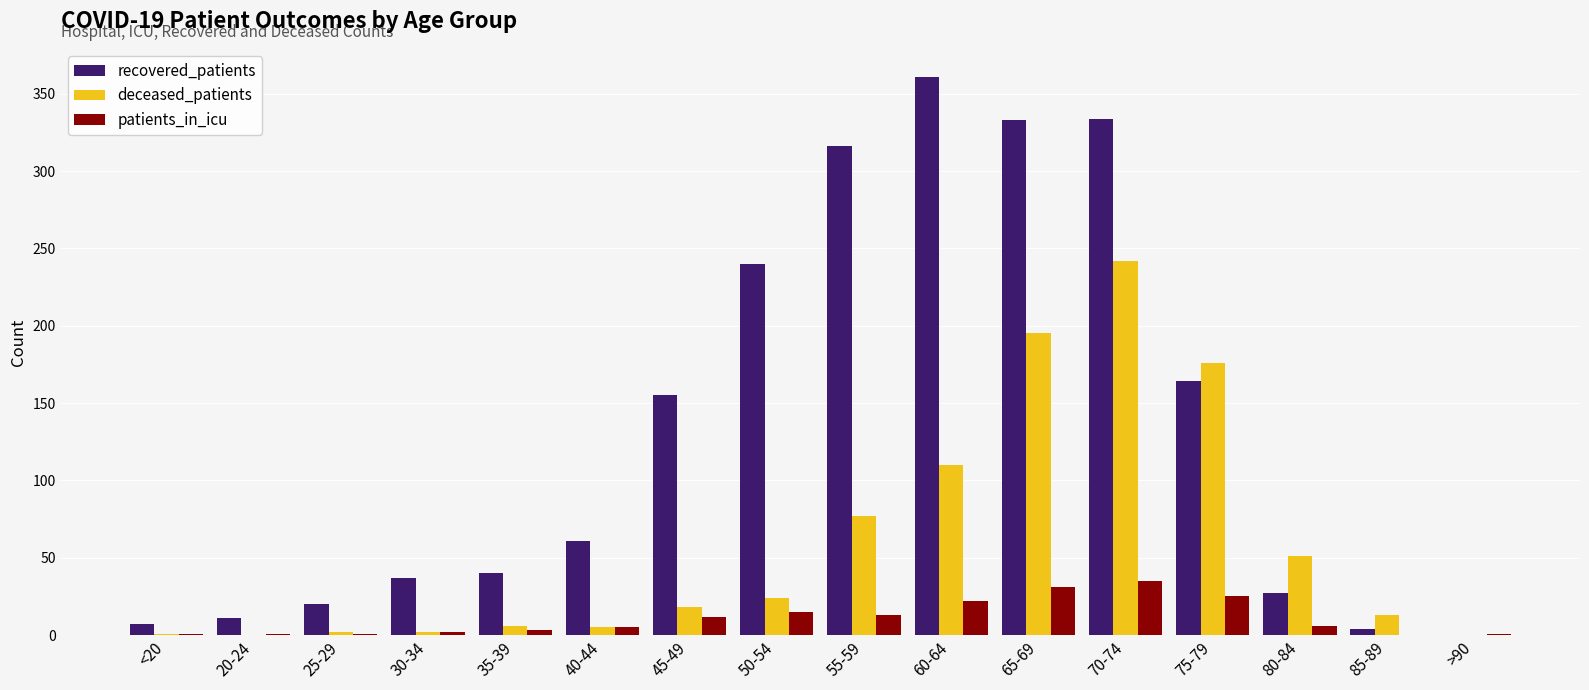

What are all the series names shown in the legend?

recovered_patients, deceased_patients, patients_in_icu